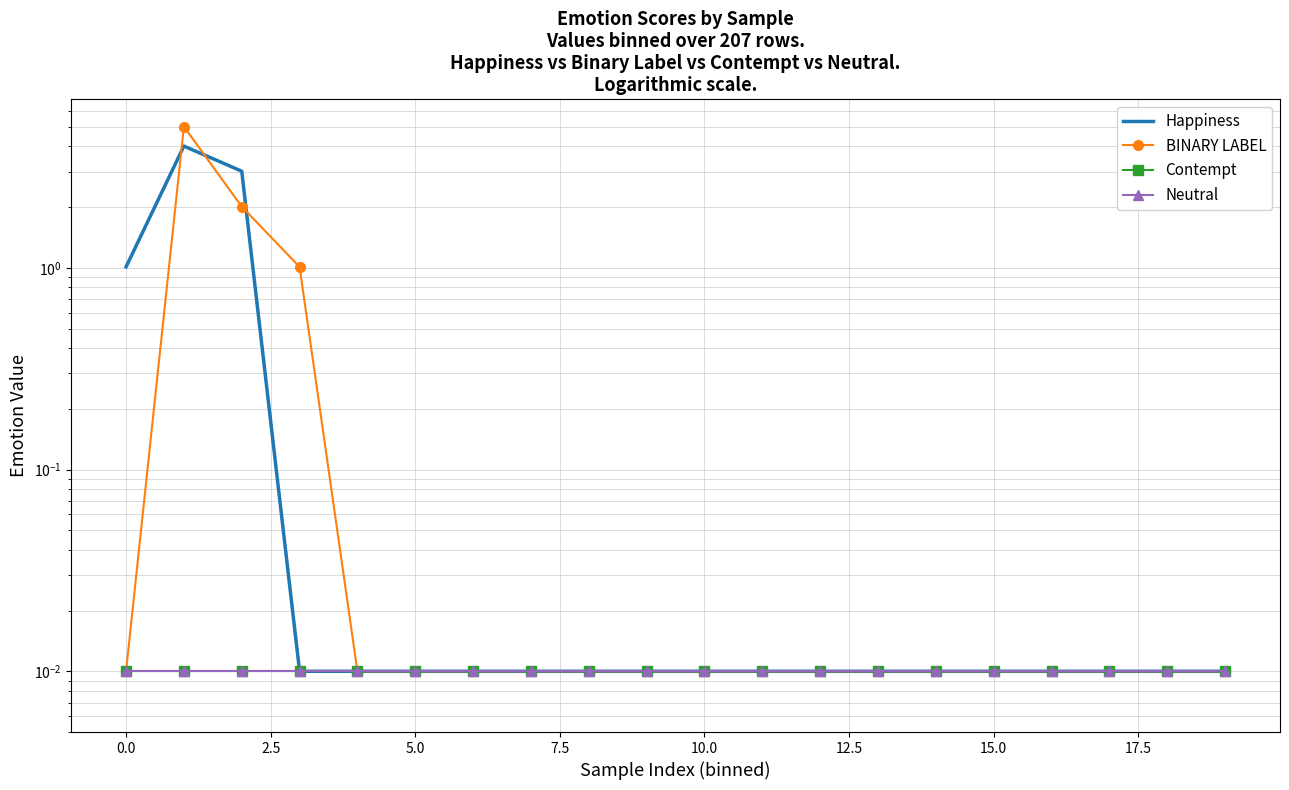

What is the greatest value displayed?

5.0